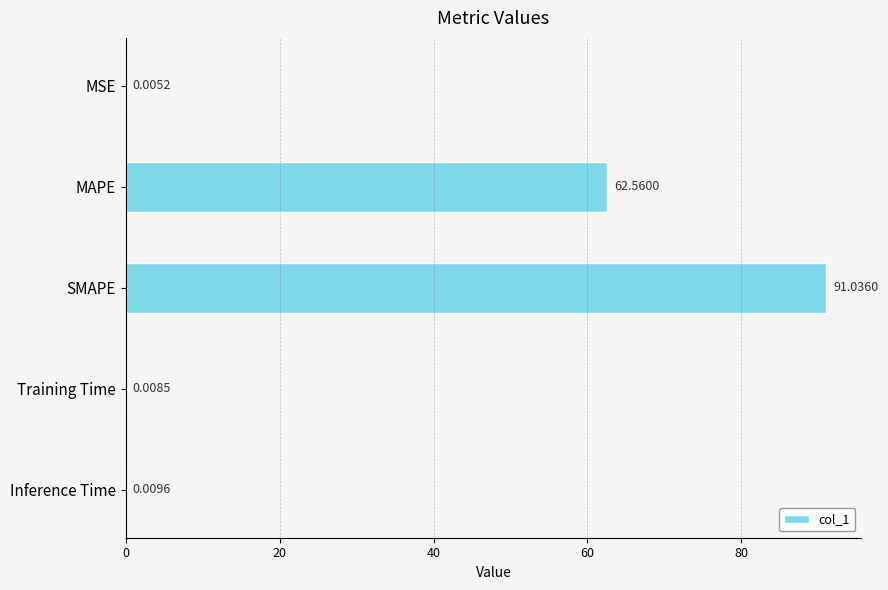

What is the sum of all values?

153.6